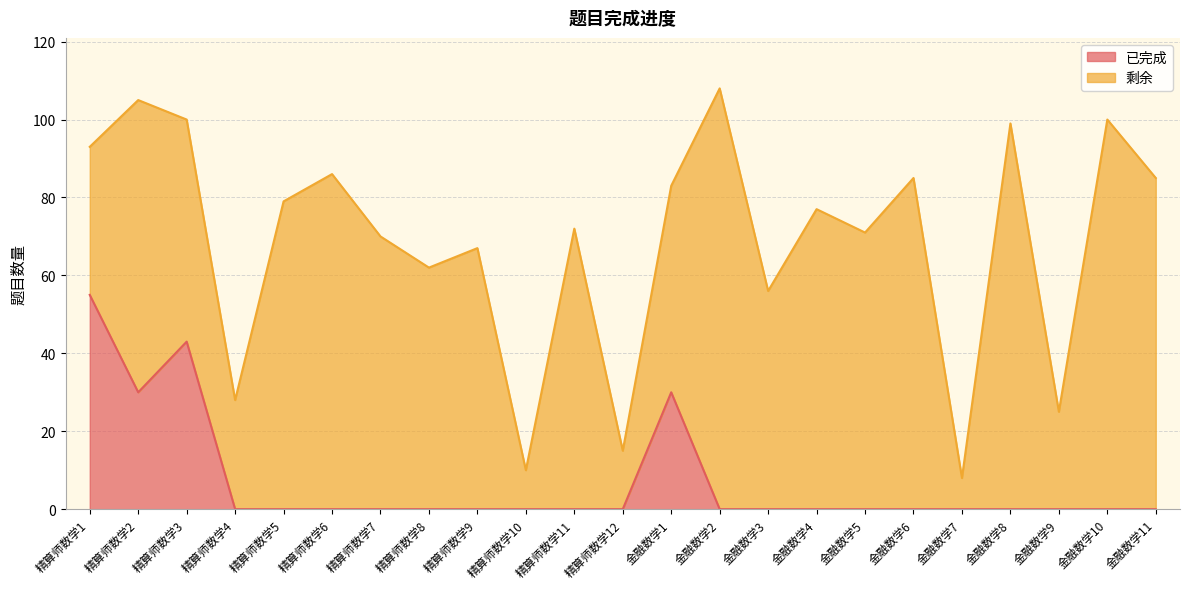

Rank the categories by value from highest to lowest.

精算师数学1, 精算师数学3, 精算师数学2, 金融数学1, 精算师数学4, 精算师数学5, 精算师数学6, 精算师数学7, 精算师数学8, 精算师数学9, 精算师数学10, 精算师数学11, 精算师数学12, 金融数学2, 金融数学3, 金融数学4, 金融数学5, 金融数学6, 金融数学7, 金融数学8, 金融数学9, 金融数学10, 金融数学11